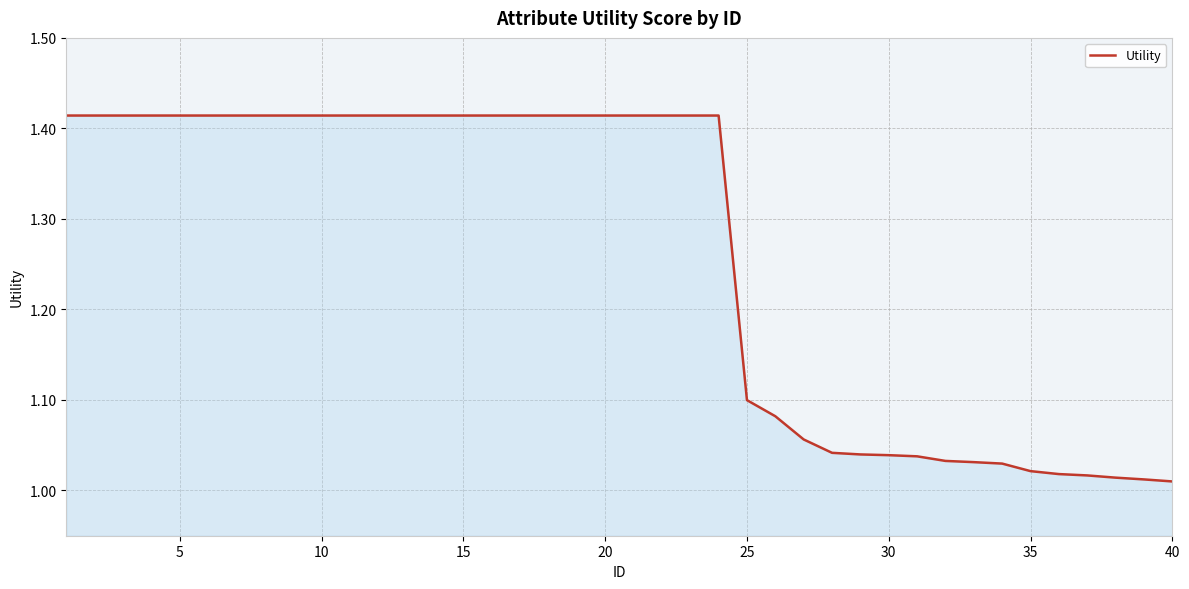

What is the difference between the maximum and minimum values?

0.4